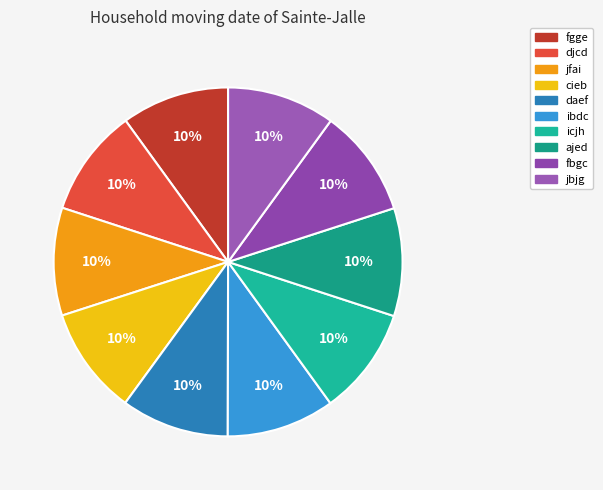

Is there a majority slice in this chart?

No